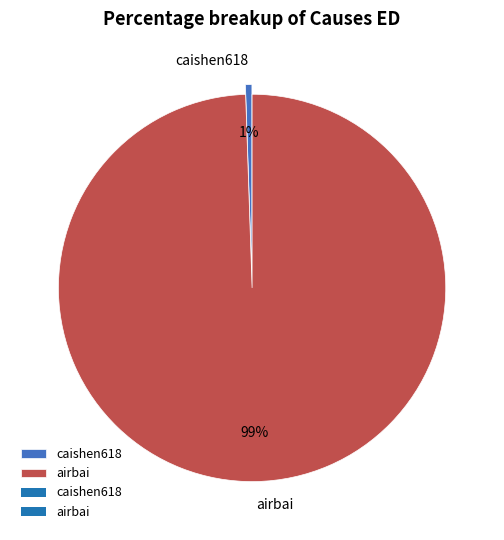

Which slice represents more than half of the pie?

airbai